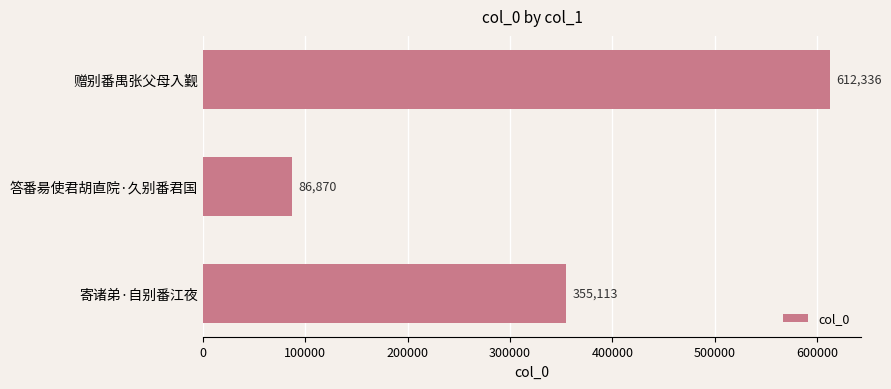

Approximately how many times larger is the value at 赠别番禺张父母入觐 compared to 答番昜使君胡直院·久别番君国?

7.0